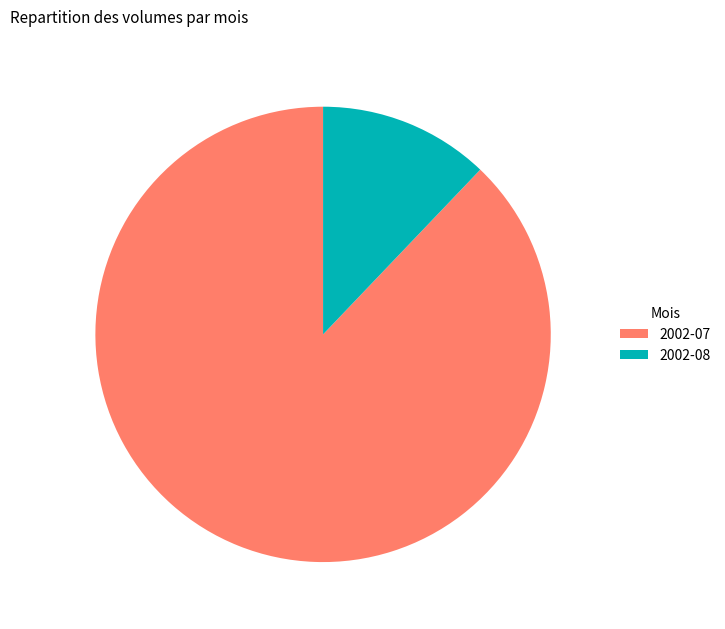

How many slices are in this pie chart?

2